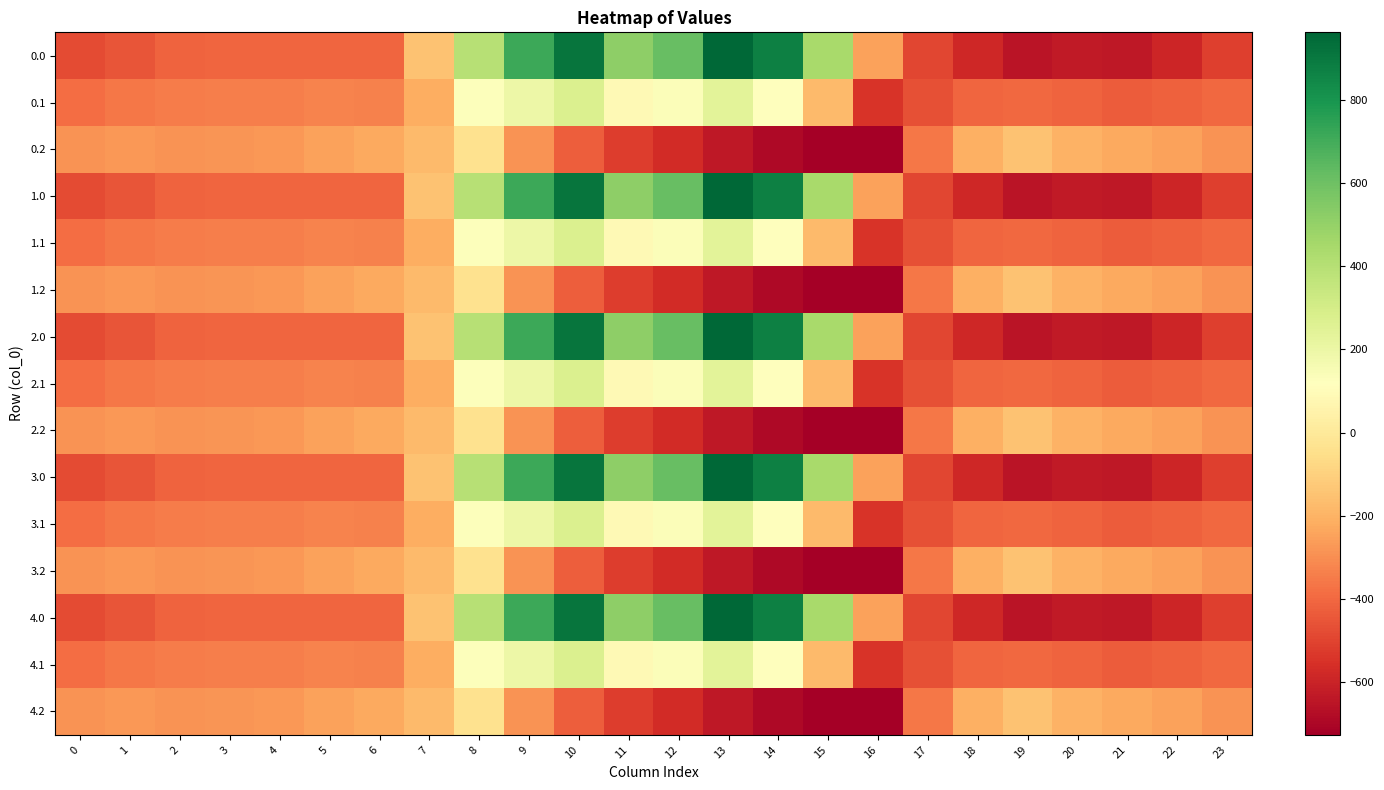

List the series in order of their peak value, highest first.

0.0, 1.0, 2.0, 3.0, 4.0, 0.1, 1.1, 2.1, 3.1, 4.1, 0.2, 1.2, 2.2, 3.2, 4.2